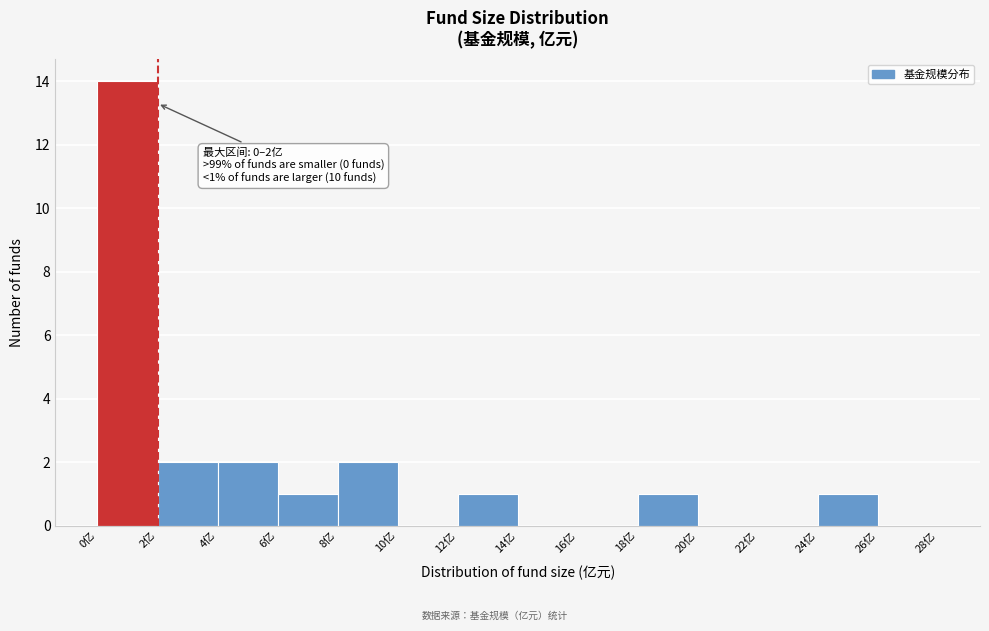

Over which range of the x-axis is the bar tallest?

0 to 2